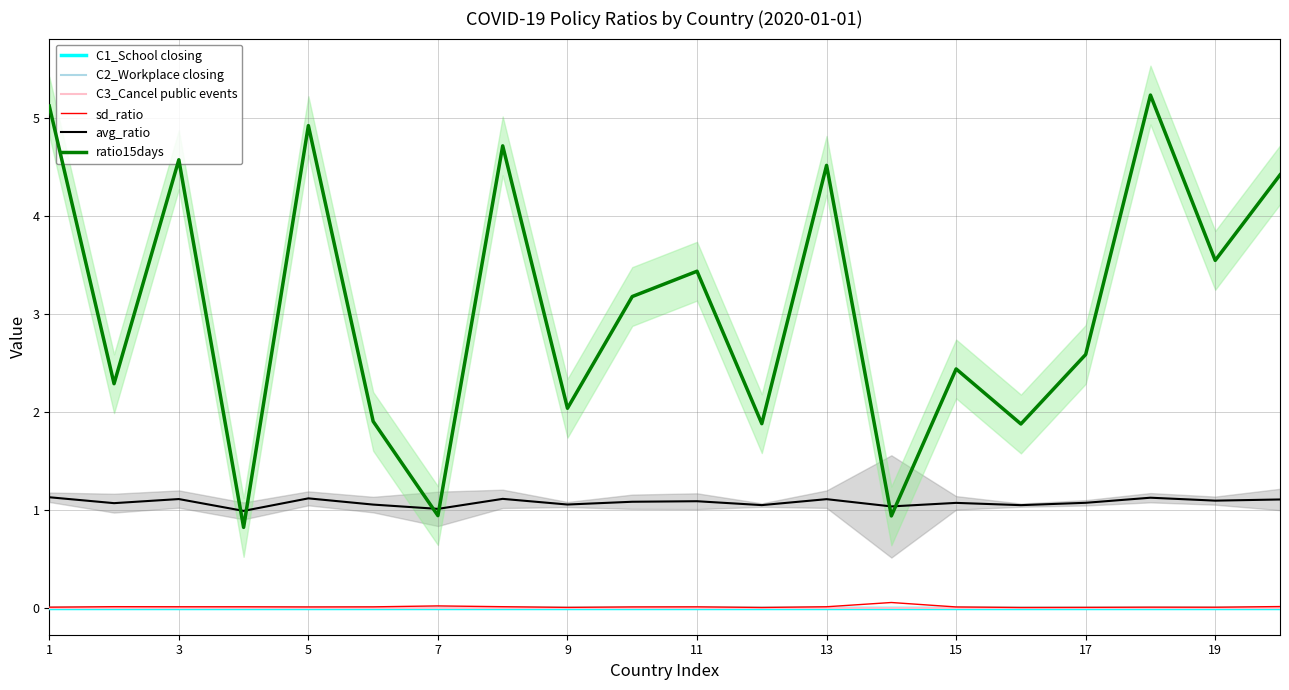

How many categories are shown in the chart?

20